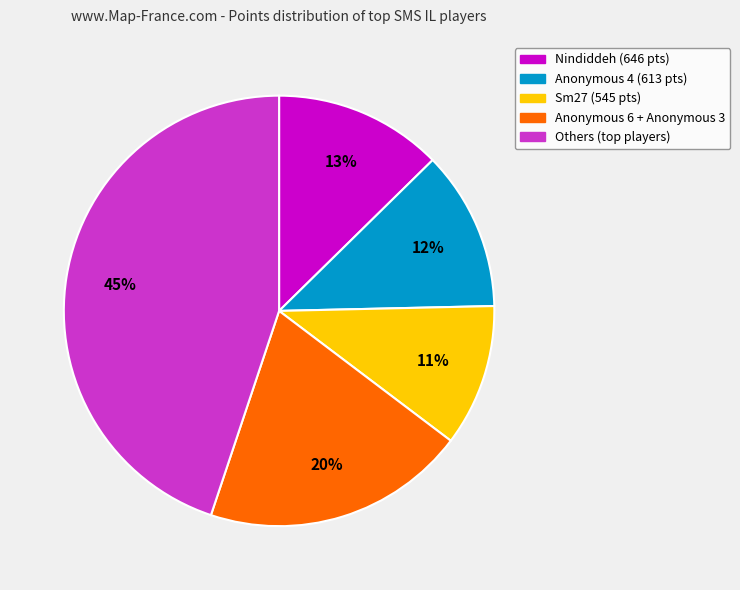

How many segments does this pie chart have?

5